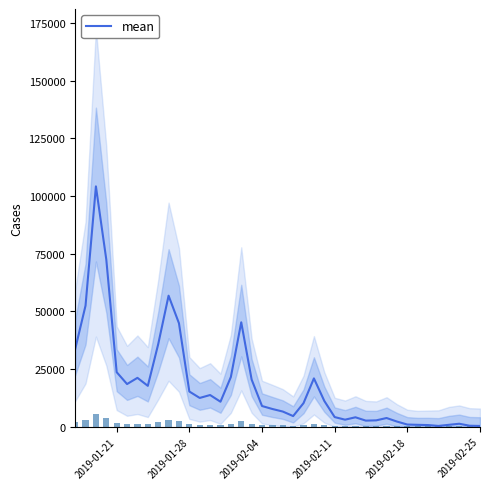

How many distinct data groups are displayed?

1